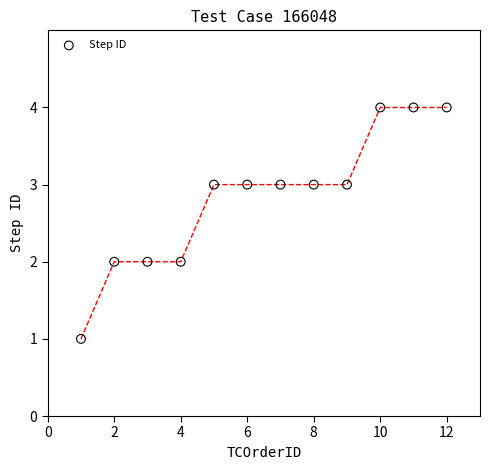

What is the range of X values (max minus min)?

11